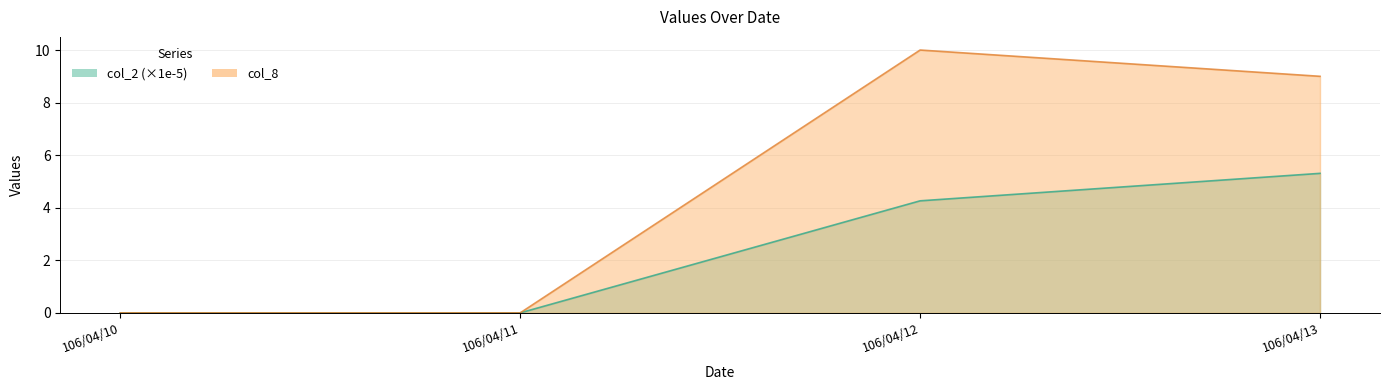

At which label does col_2 first exceed 4?

106/04/12